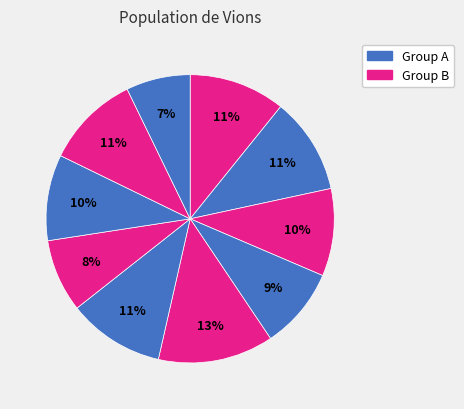

Rank the categories by value from highest to lowest.

4, 5, 1, 0, 8, 2, 7, 3, 6, 9